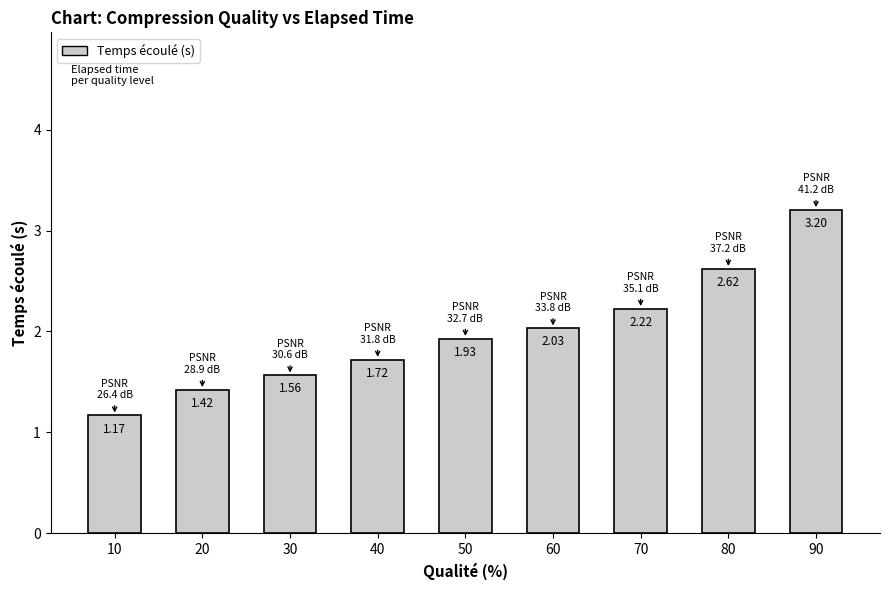

Rank the categories by value from highest to lowest.

90, 80, 70, 60, 50, 40, 30, 20, 10